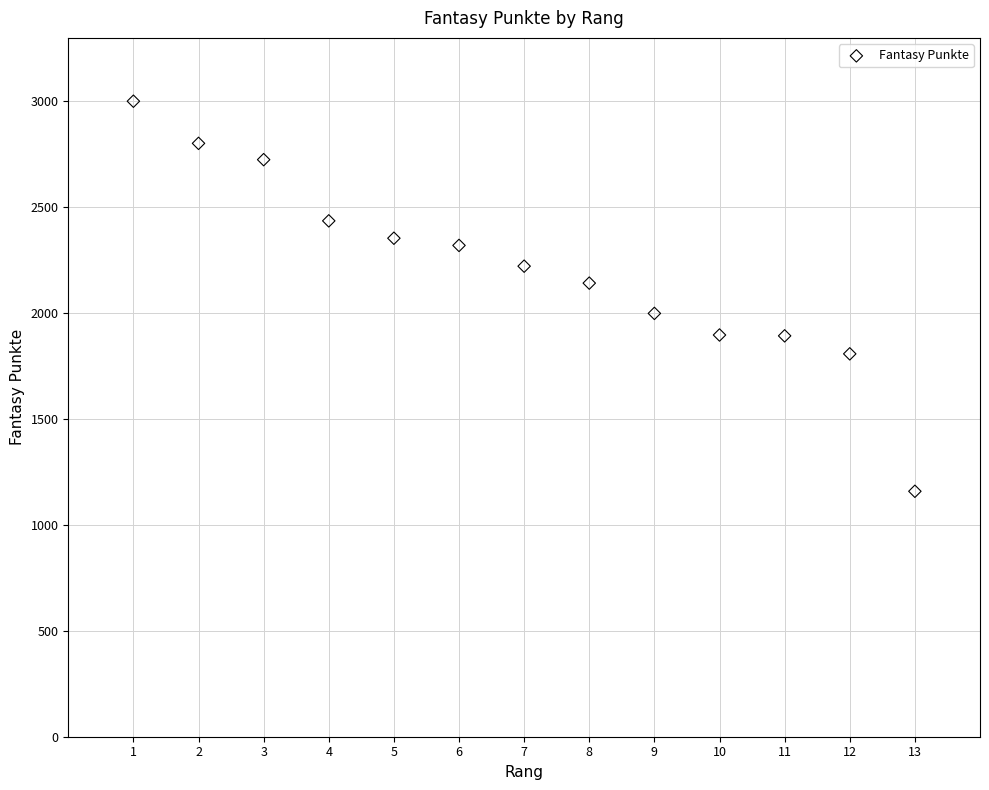

What is the range of Y values (max minus min)?

1842